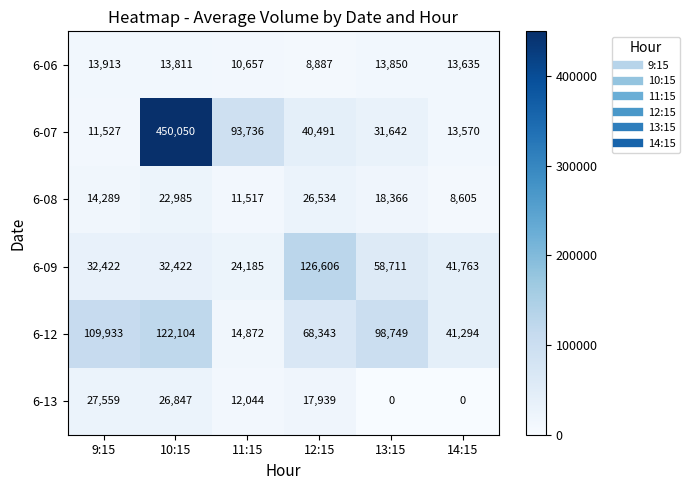

The 6-08 series shows 21662 at 9:15. True or false?

False